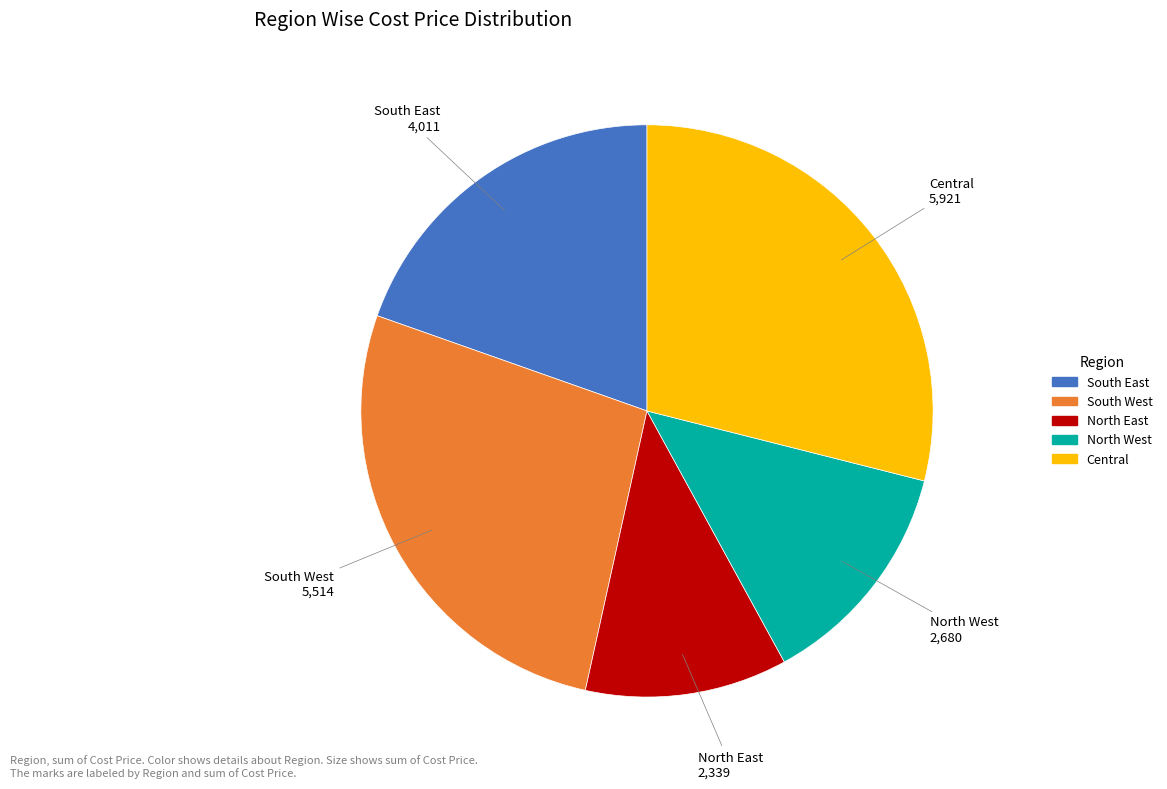

Rank the categories by value from lowest to highest.

North East, North West, South East, South West, Central